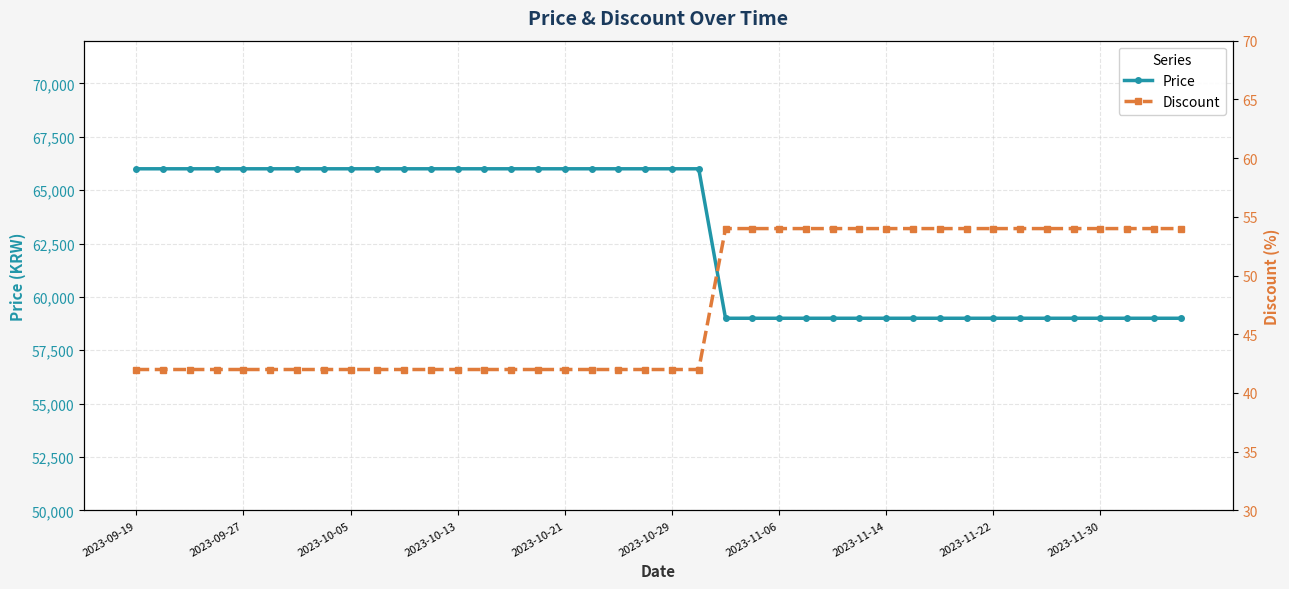

Count the Discount values in the range 42 to 54.

40